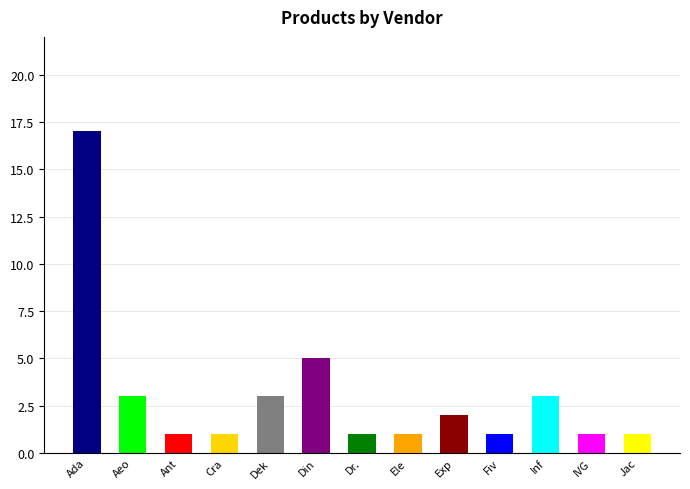

What is the change in value from Ant to Dek?

+2